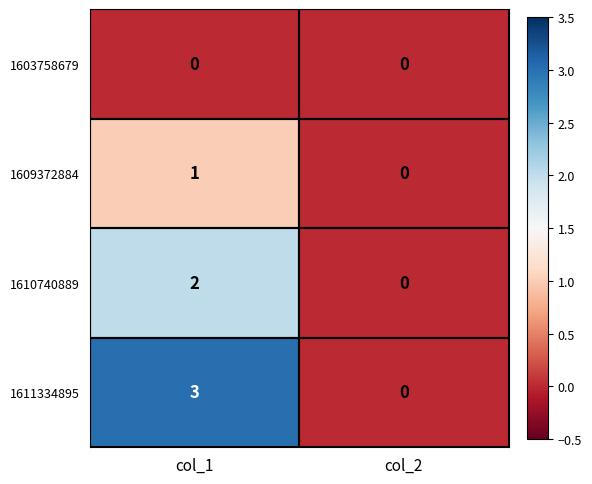

What is the total value across all series at col_1?

6